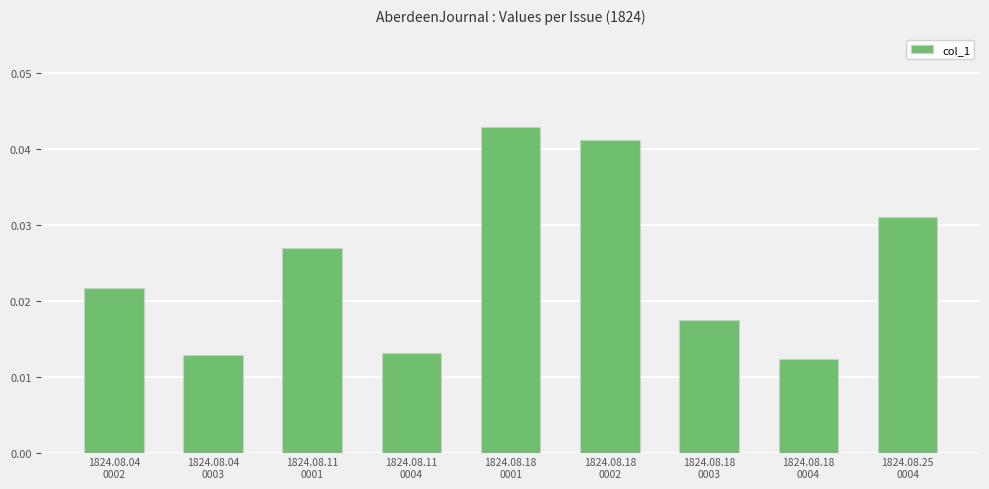

Count the values in the range 0 to 1.

9